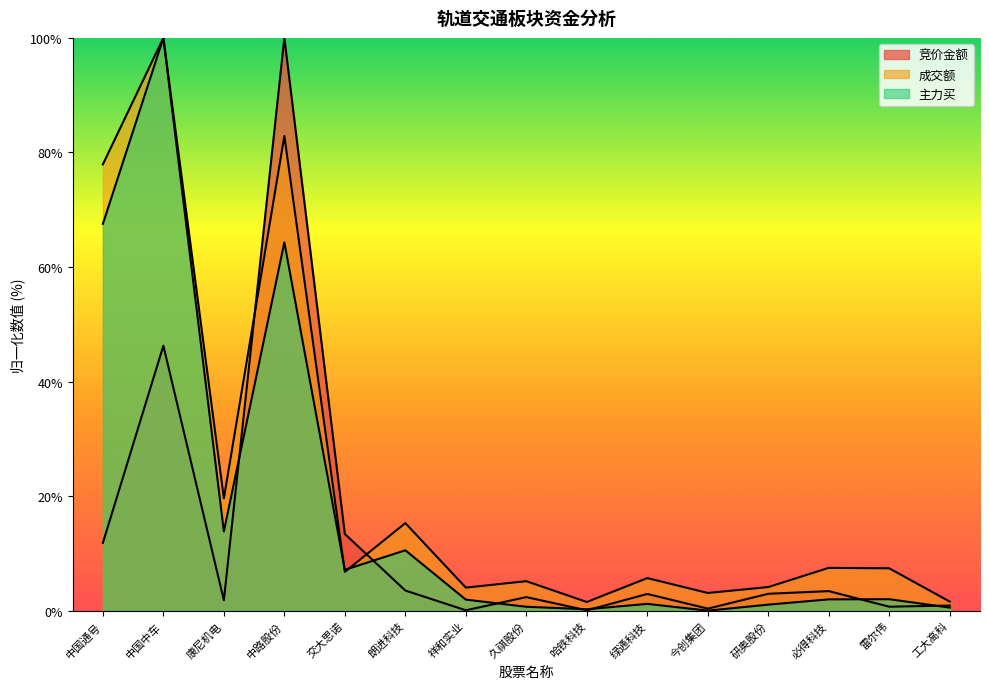

The 竞价金额 series shows 3.4 at 必得科技. True or false?

True